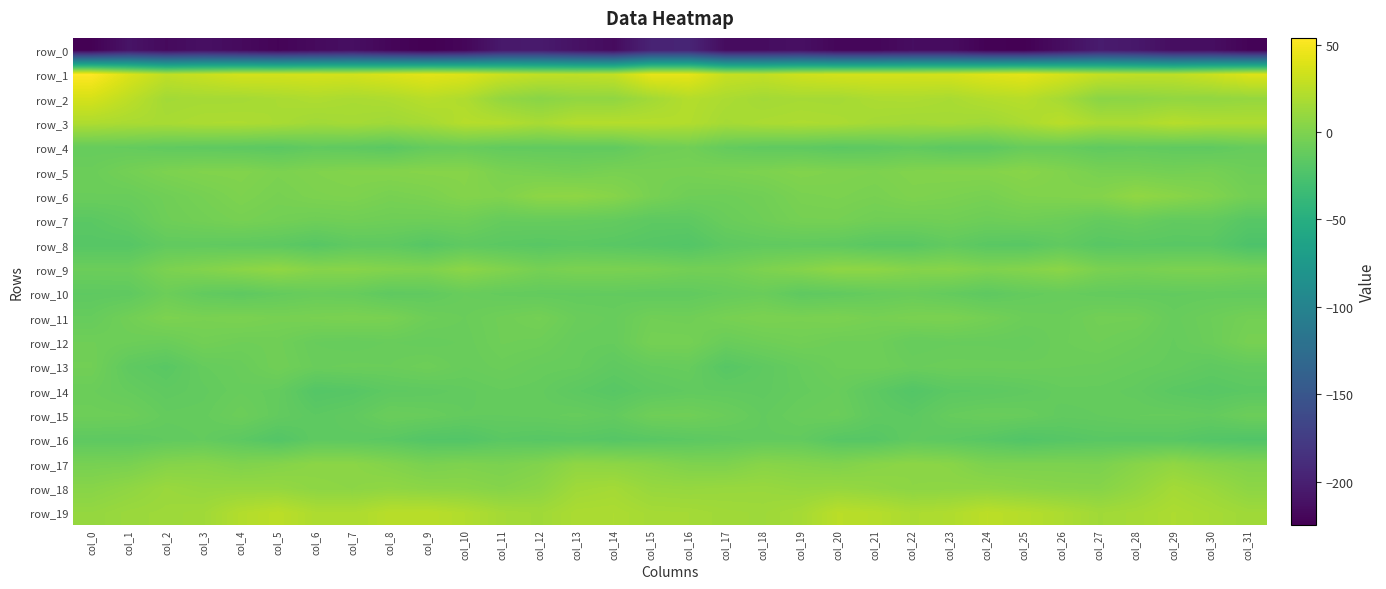

Rank the categories by row_15 value from highest to lowest.

col_16, col_15, col_0, col_1, col_4, col_31, col_20, col_17, col_8, col_24, col_19, col_9, col_25, col_13, col_29, col_23, col_28, col_3, col_12, col_2, col_30, col_10, col_11, col_27, col_5, col_14, col_18, col_26, col_7, col_21, col_6, col_22